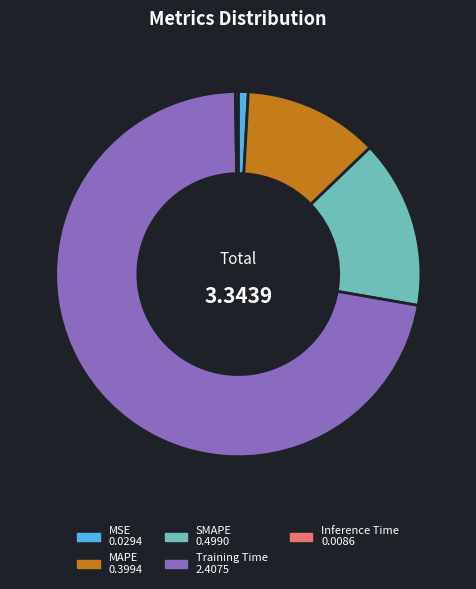

The MSE slice represents 1% of the pie. True or false?

True